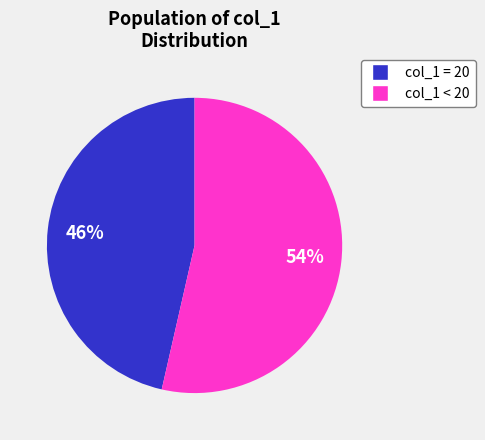

To the nearest percent, what is the average slice percentage?

50%